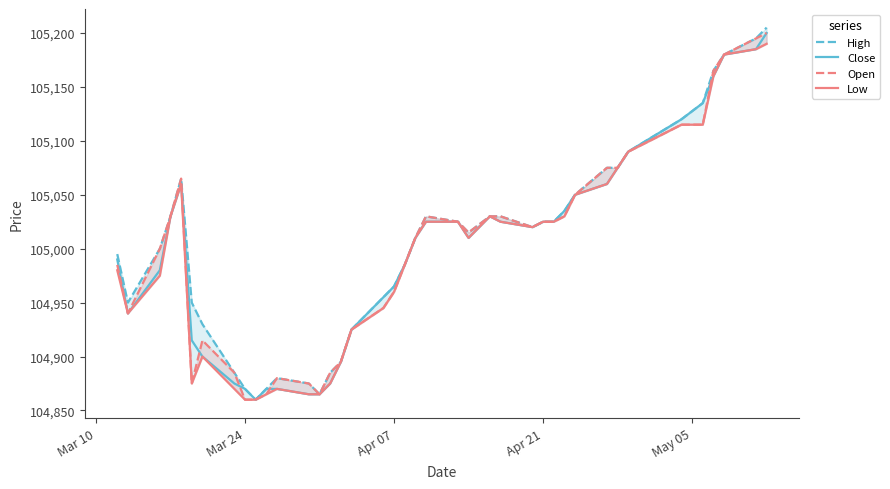

True or false: High and Open cross at least once.

False